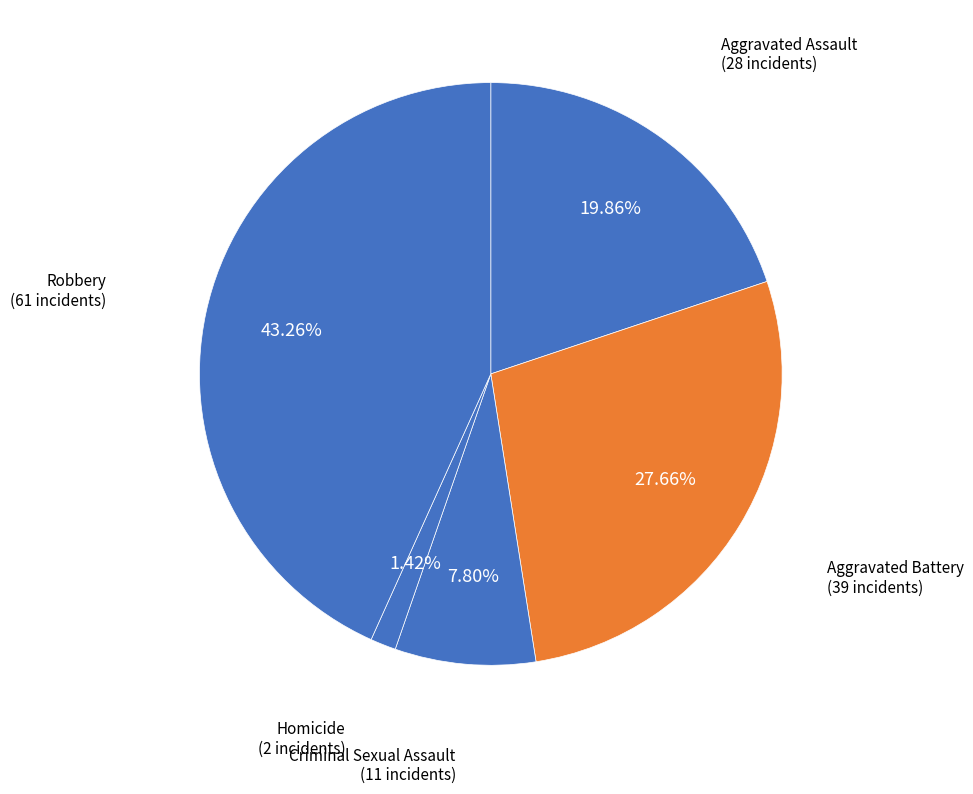

True or false: Homicide accounts for 7% of the total.

False